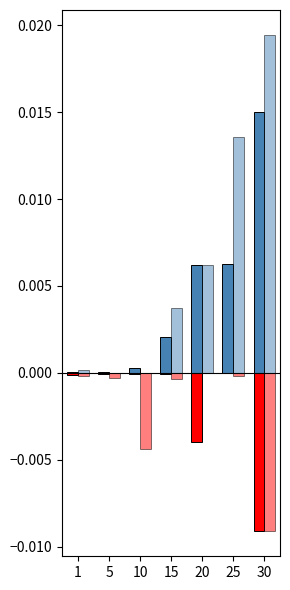

Are the bars grouped side by side (vs. stacked)?

Yes